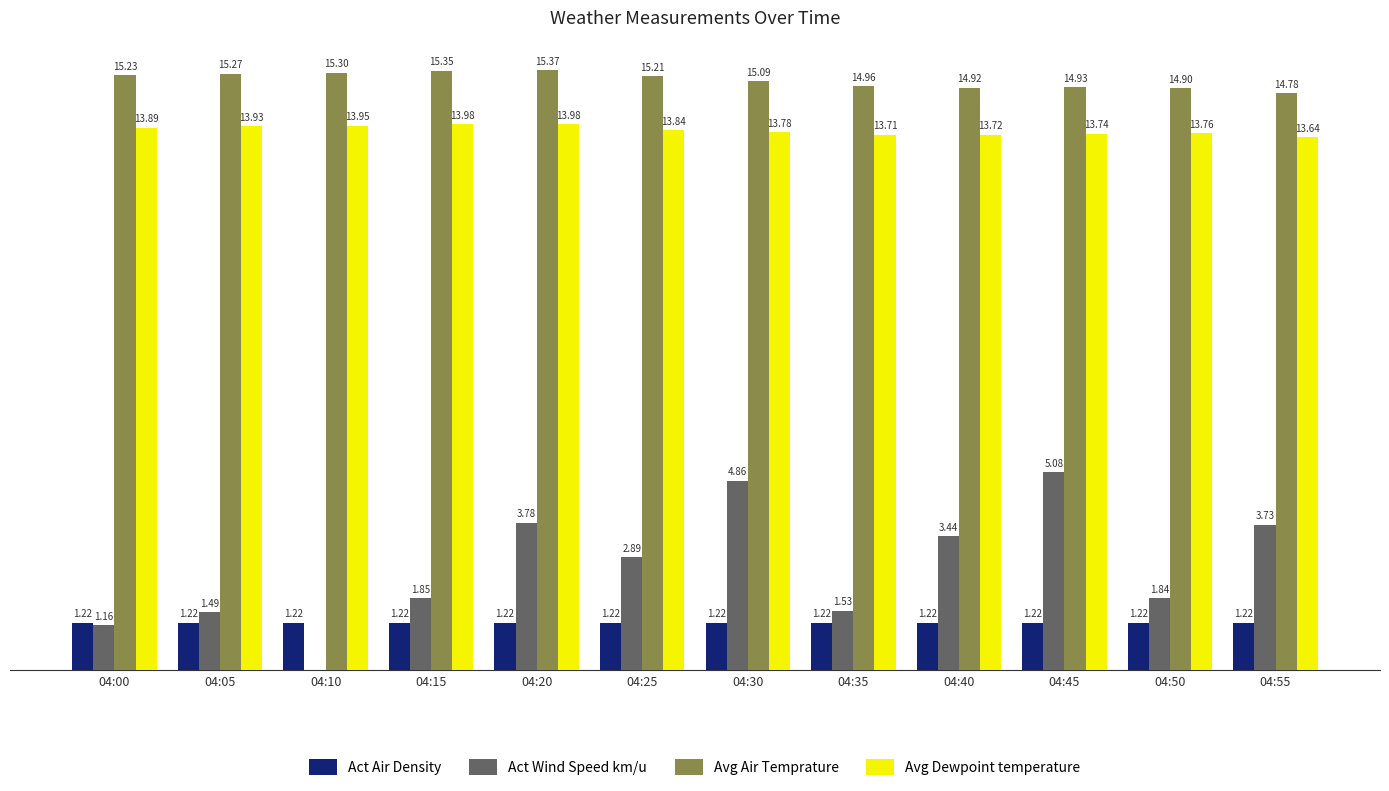

Which series has the largest total across all categories?

Avg Air Temprature